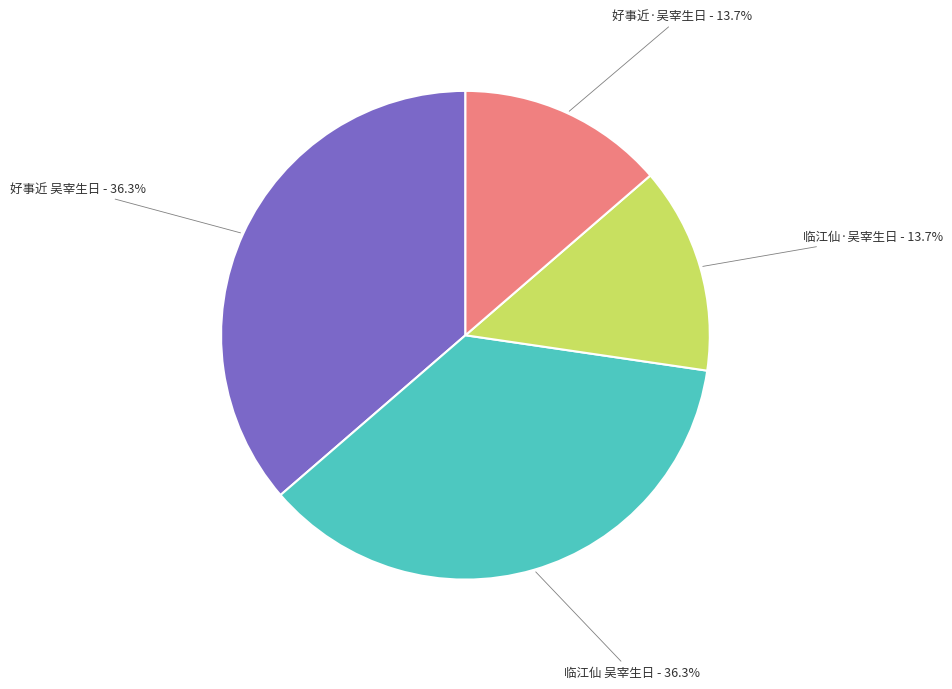

Combined, what portion of the pie is 临江仙 吴宰生日 and 好事近·吴宰生日?

50.0%